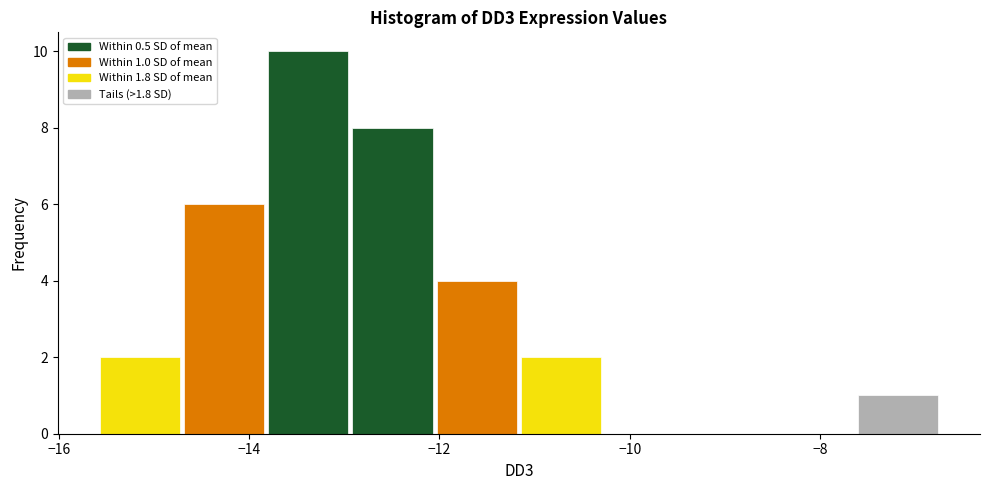

Which range on the x-axis has the tallest bar?

-13.8 to -13.0